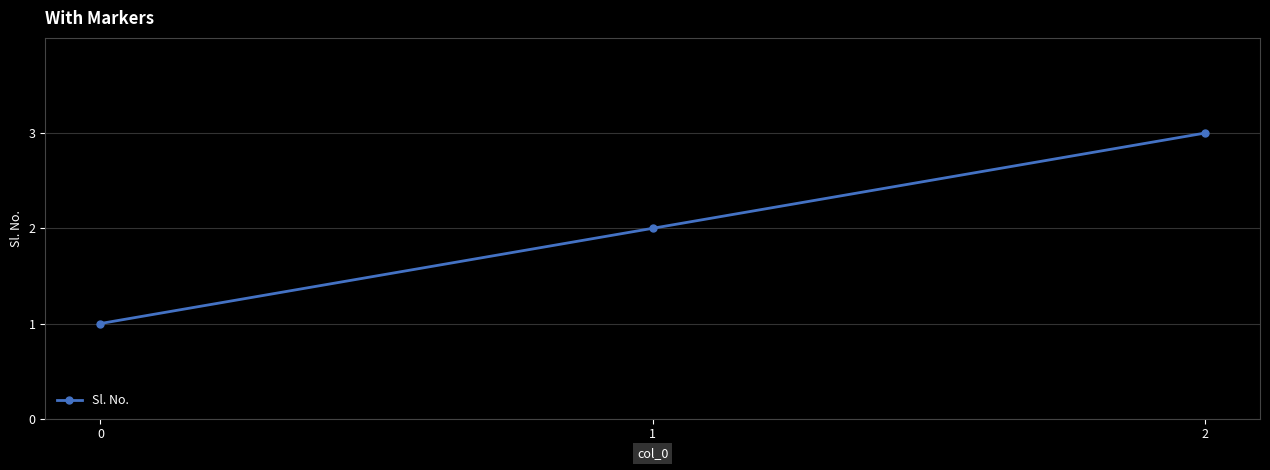

What is the change in value from 0 to 1?

+1